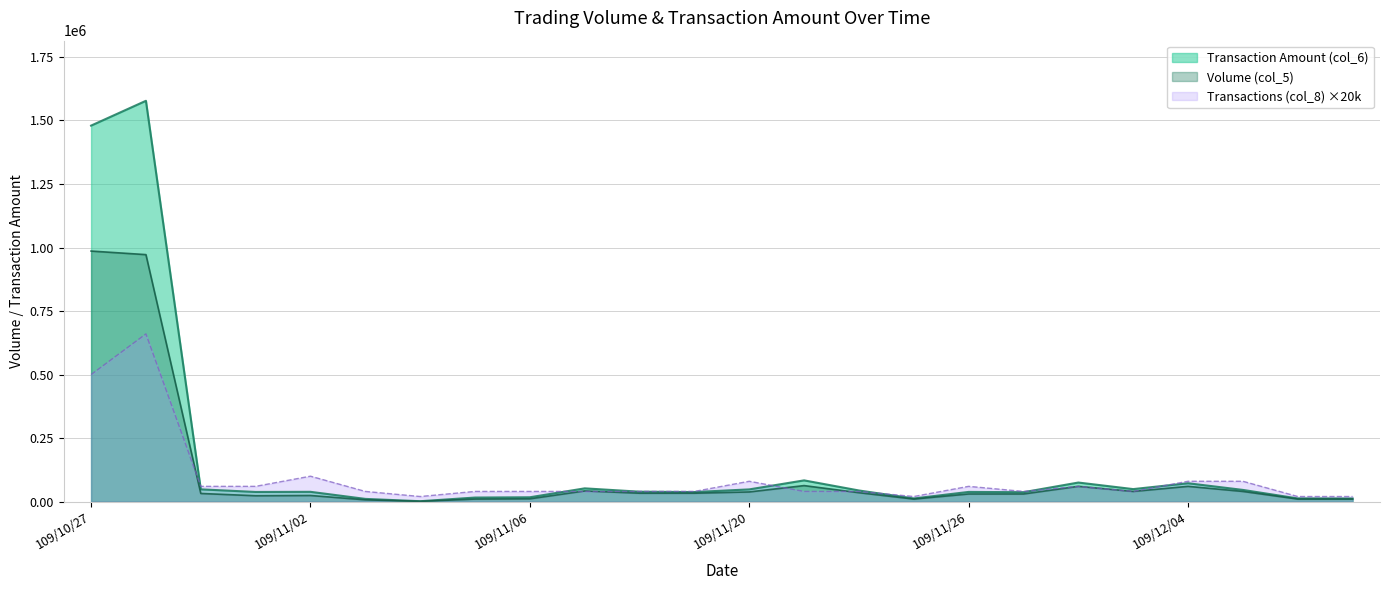

What is the difference between the highest and lowest values at 109/12/03?

9200